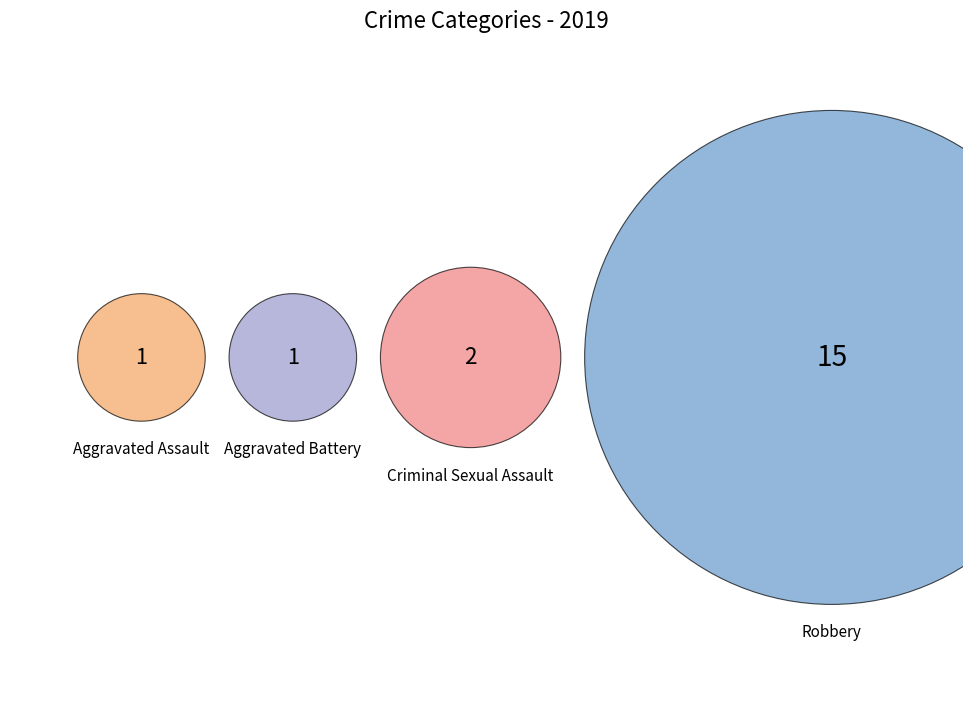

Between Aggravated Battery and Aggravated Assault, which is larger?

Aggravated Battery